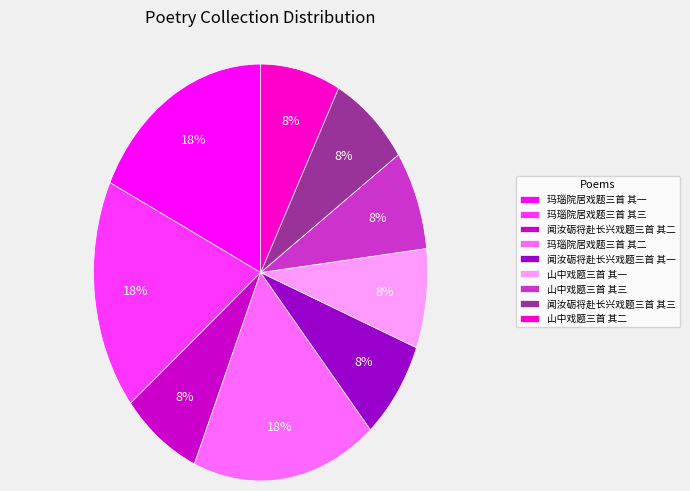

The 闻汝砺将赴长兴戏题三首 其二 slice represents 8% of the pie. True or false?

True